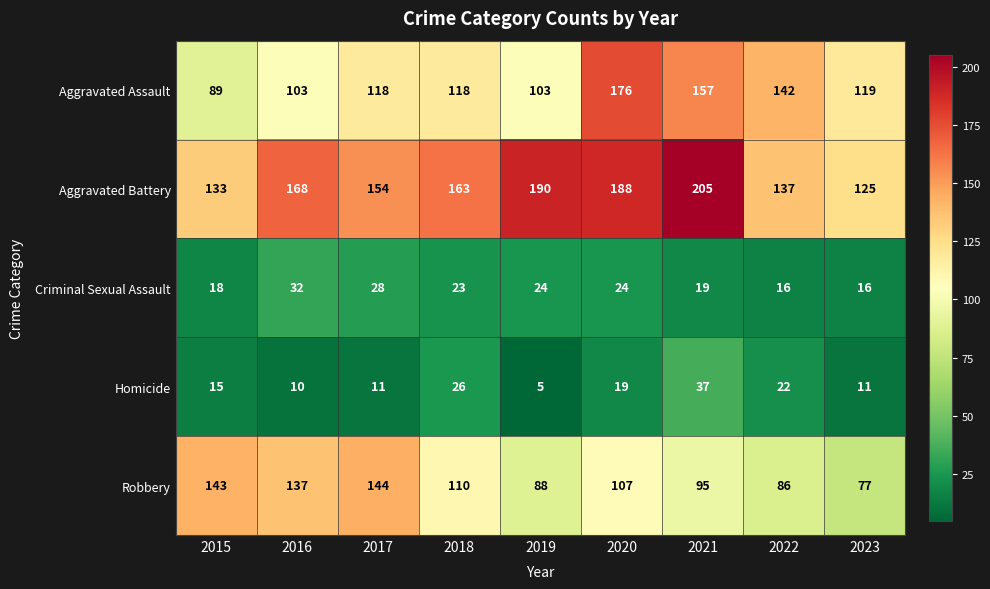

Which series has the largest range (max minus min)?

Aggravated Assault